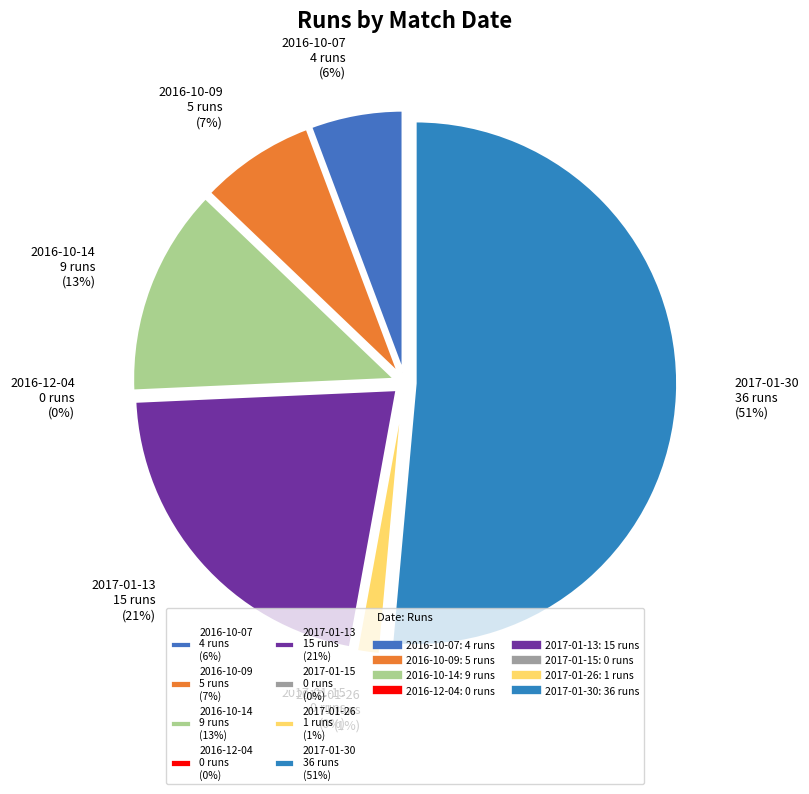

Which category has the smallest portion of the pie?

2016-12-04